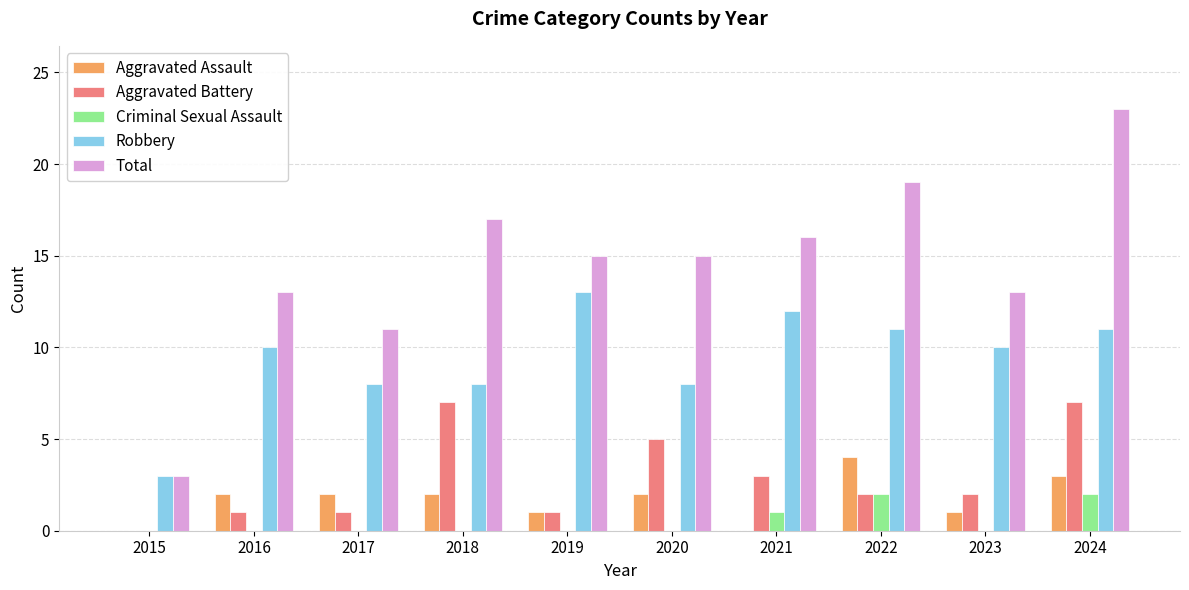

How many distinct data groups are displayed?

5